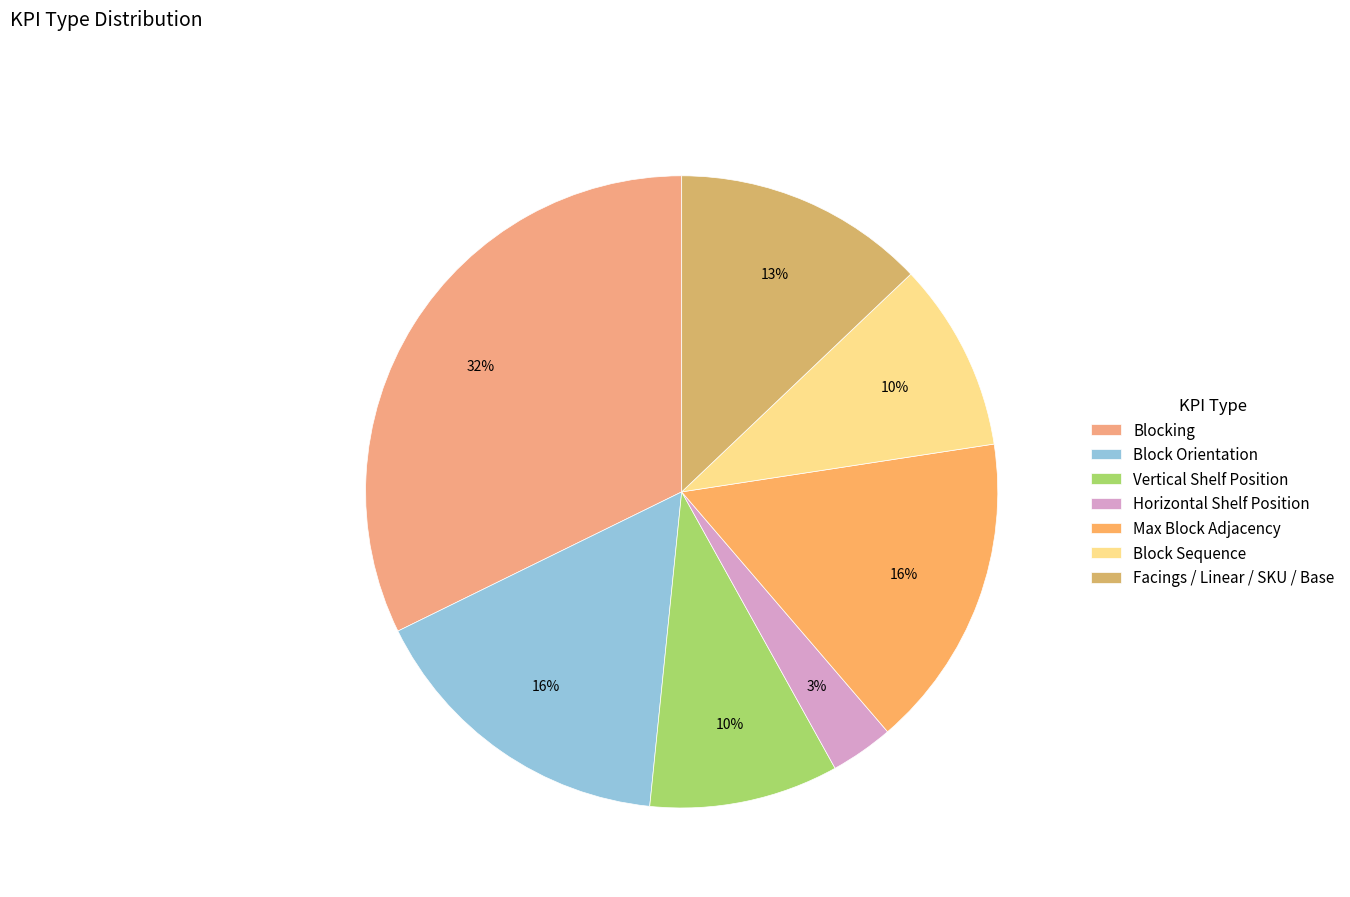

To the nearest percent, what is the difference between the Horizontal Shelf Position and Block Orientation slice percentages?

13%